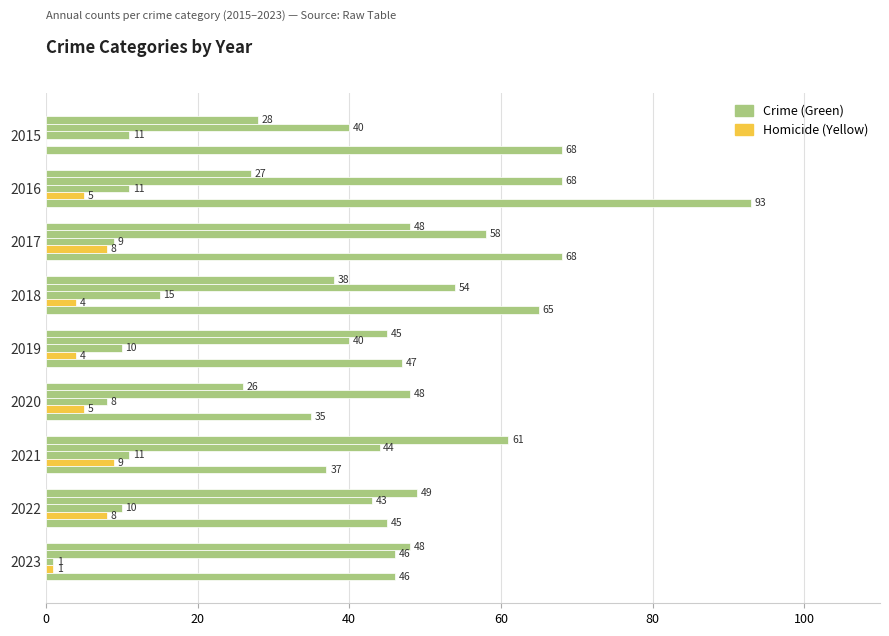

How many series are shown in this chart?

5